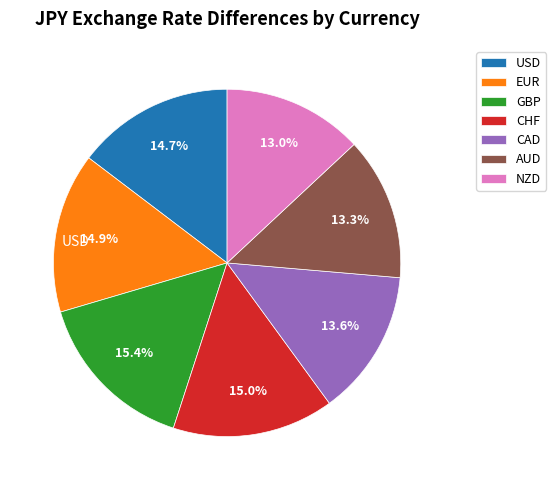

True or false: GBP accounts for 15% of the total.

True